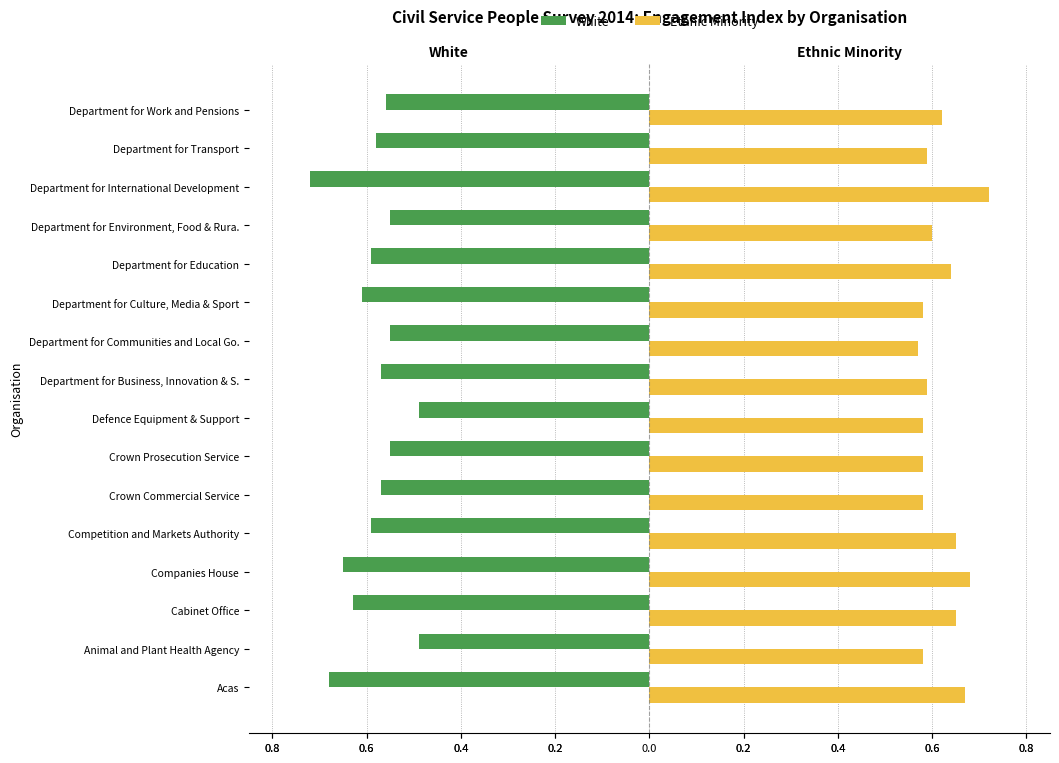

What are all the series names shown in the legend?

White, Ethnic Minority